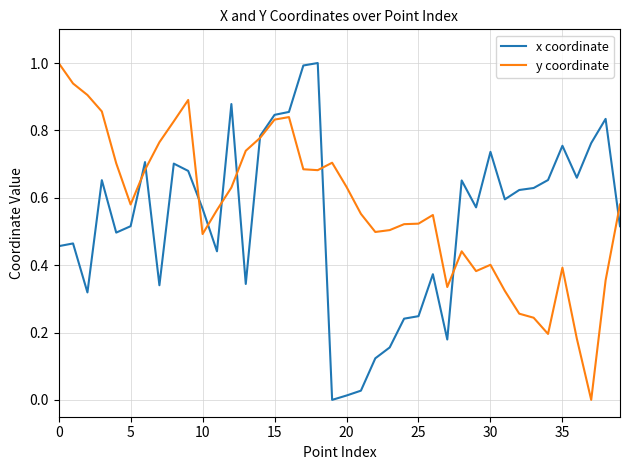

What is the maximum value shown in the chart?

1.0